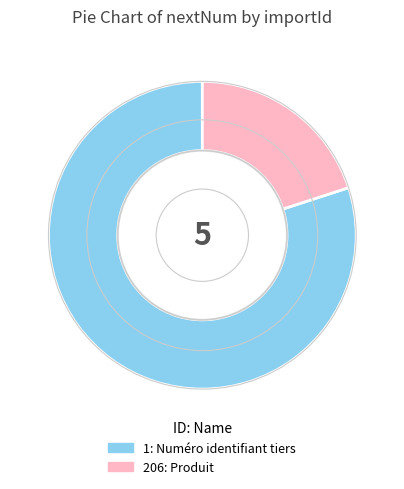

True or false: 1 accounts for 67% of the total.

False